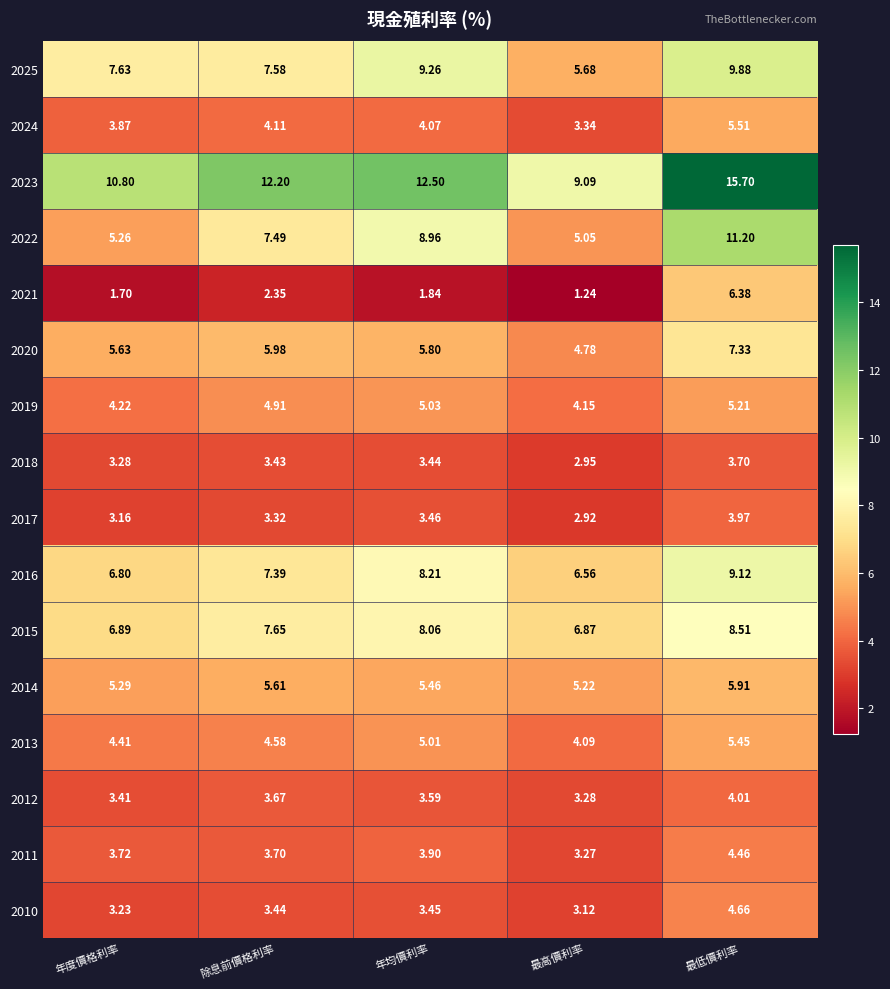

Is the value of 2024 at 年均價利率 greater than the value of 2021 at 最高價利率?

Yes